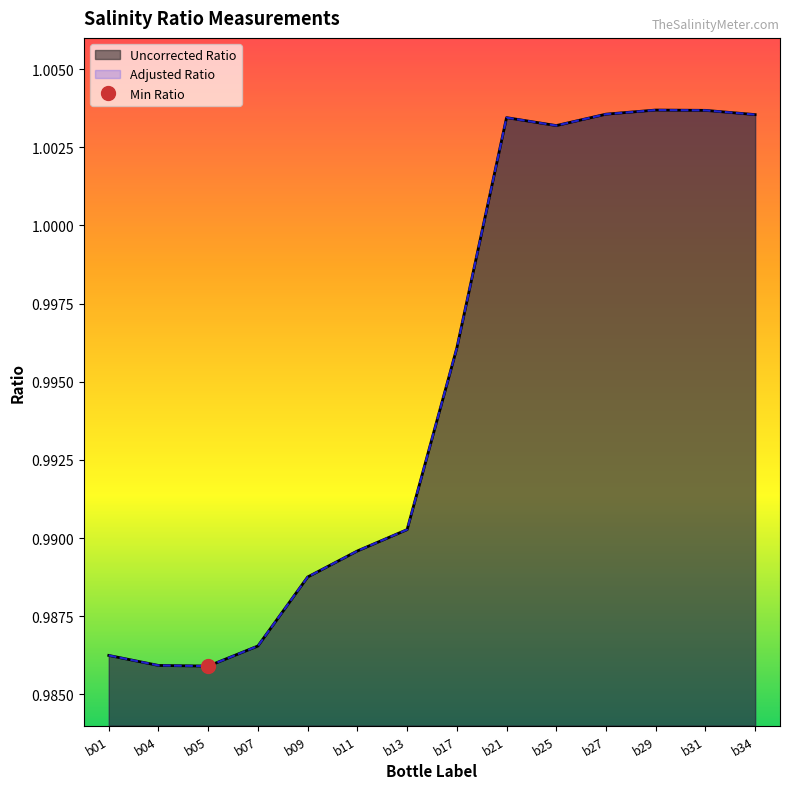

True or false: Uncorrected Ratio and Adjusted Ratio intersect in this chart.

False